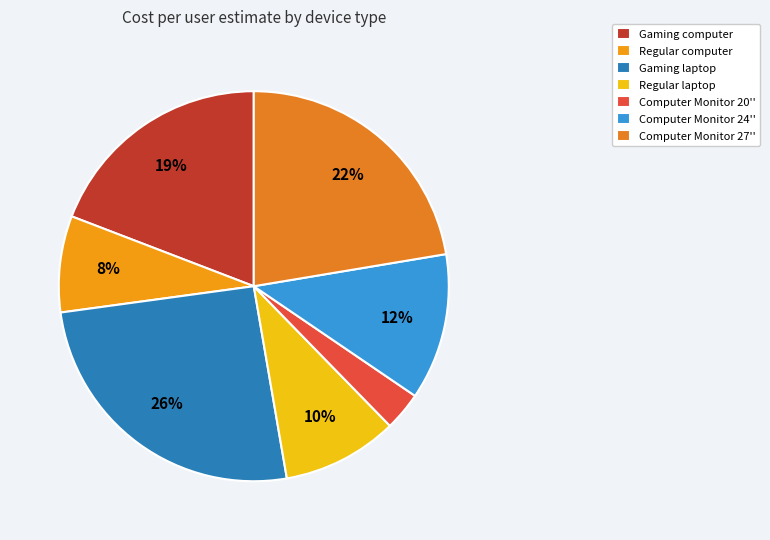

Do Gaming computer and Regular computer together represent more than half of the pie?

No